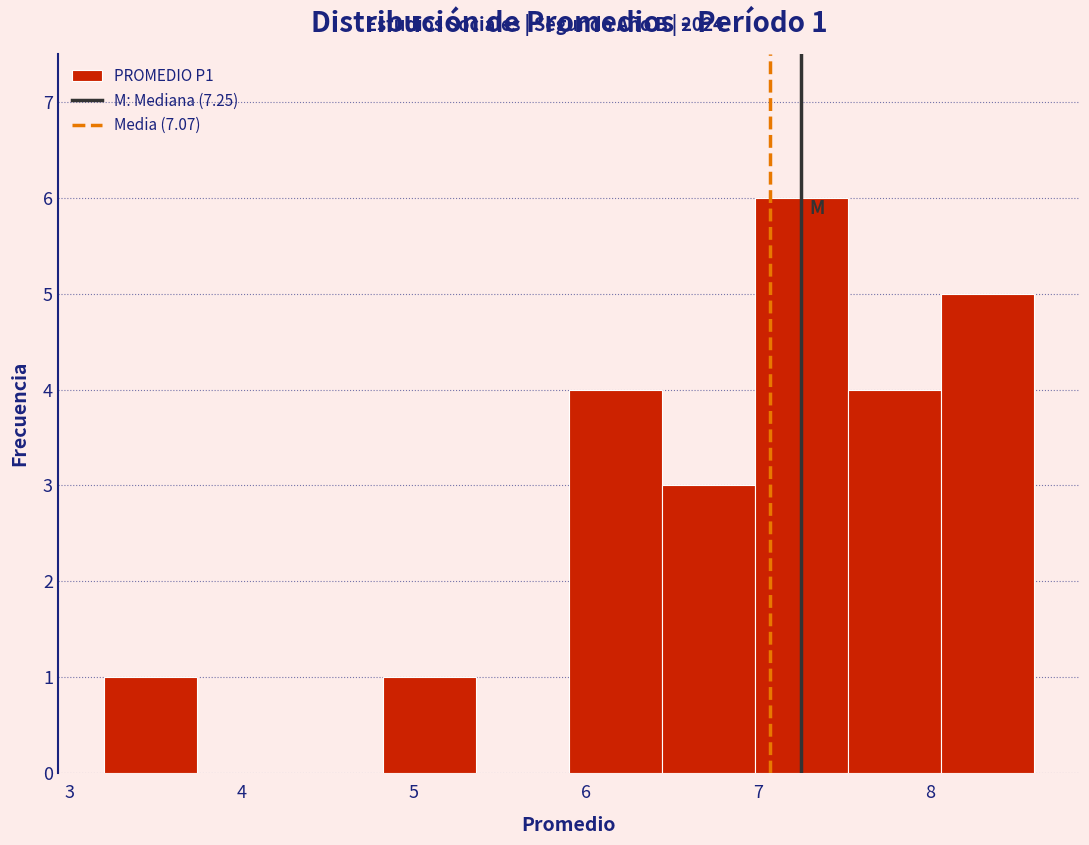

Which range on the x-axis has the tallest bar?

6.98 to 7.52